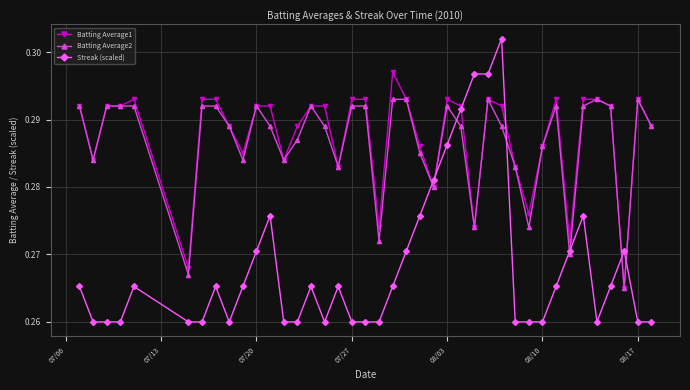

True or false: Streak (scaled) has more than 2 interior local peaks.

True